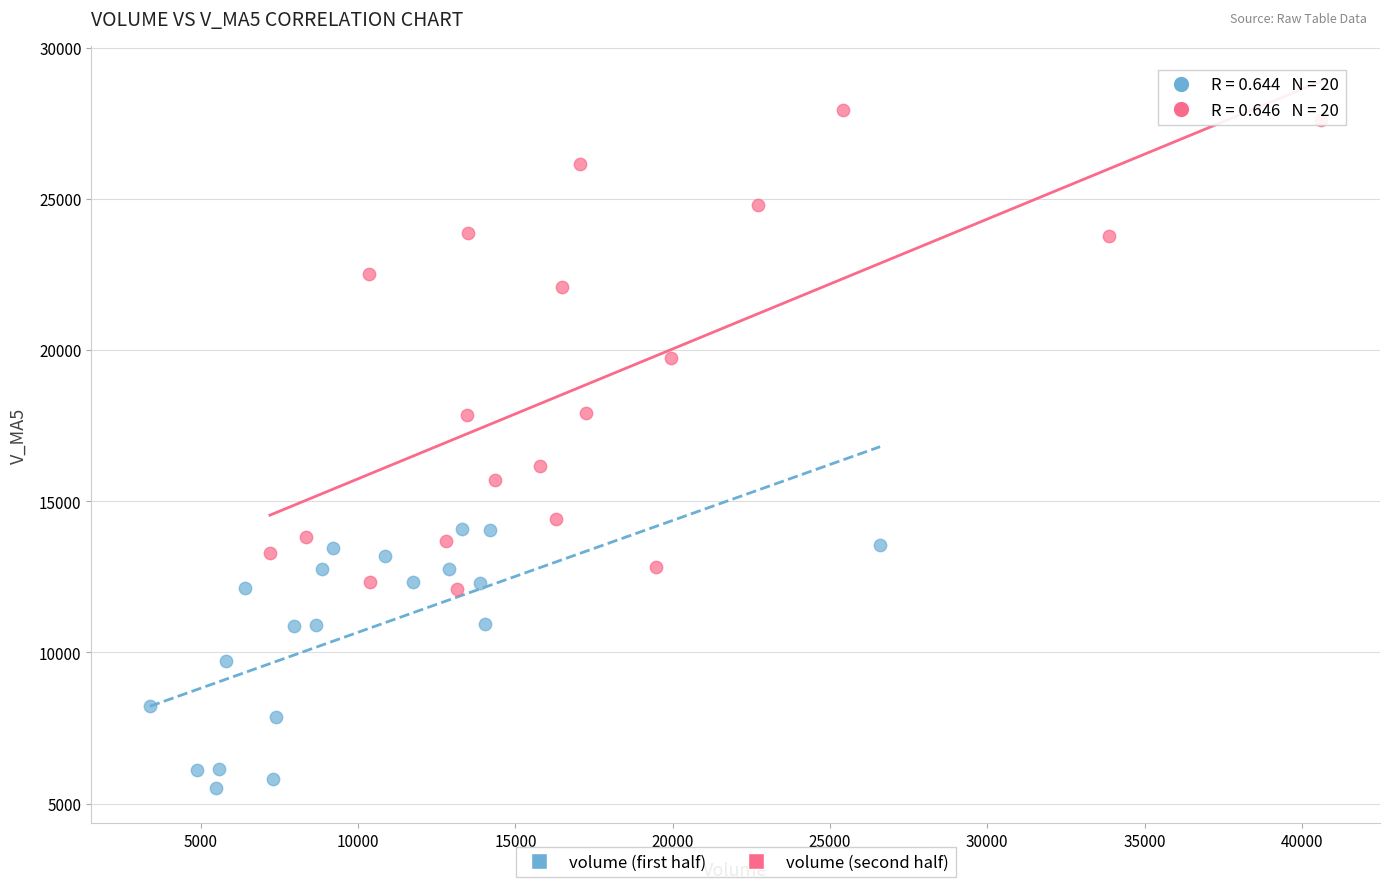

Which series has the largest Y range (max minus min)?

volume (second half)